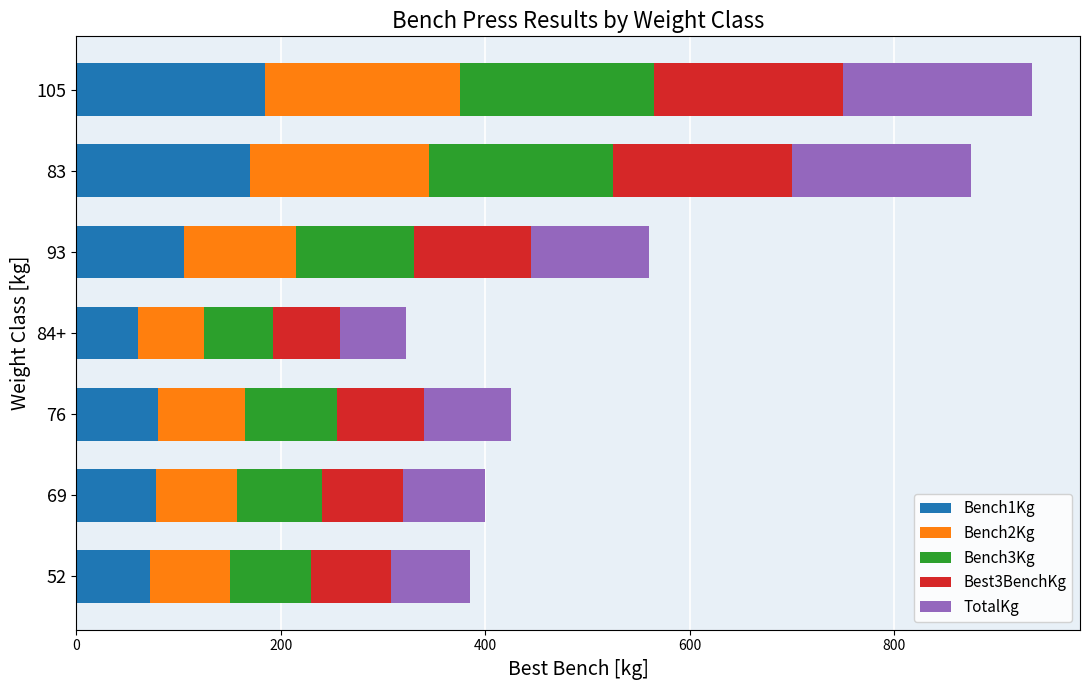

What are all the series names shown in the legend?

Bench1Kg, Bench2Kg, Bench3Kg, Best3BenchKg, TotalKg